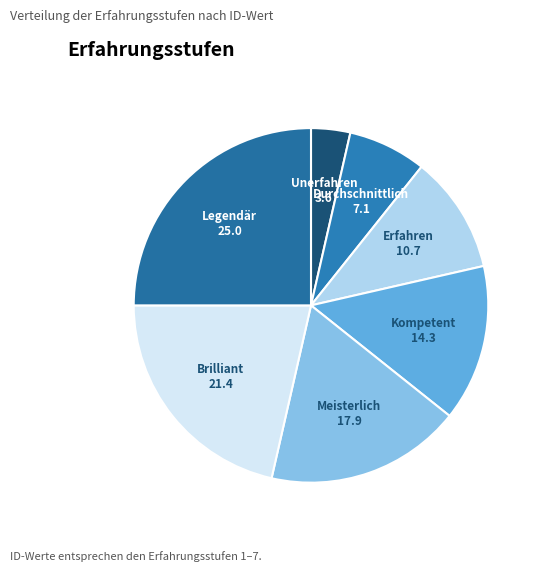

Which slice is the smallest?

Unerfahren